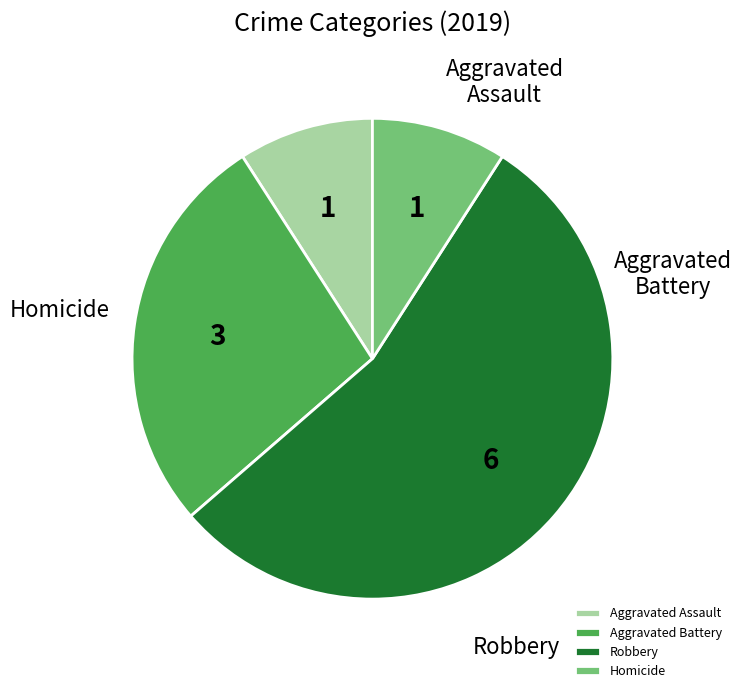

The Robbery slice represents 43% of the pie. True or false?

False